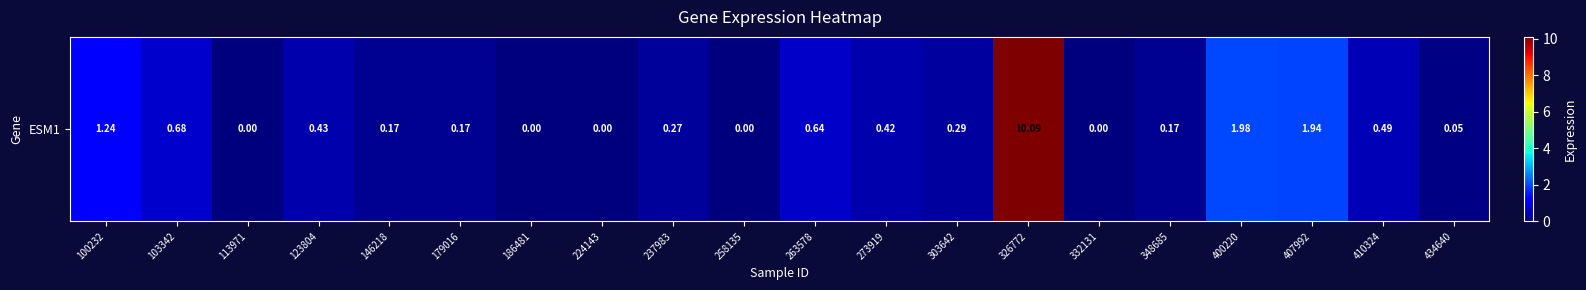

The chart shows a value of -3.9 at 332131. True or false?

False